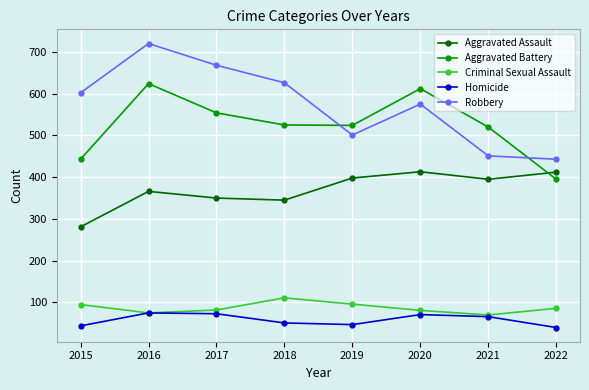

What is the value of the Criminal Sexual Assault point at the 7th from the left?

70